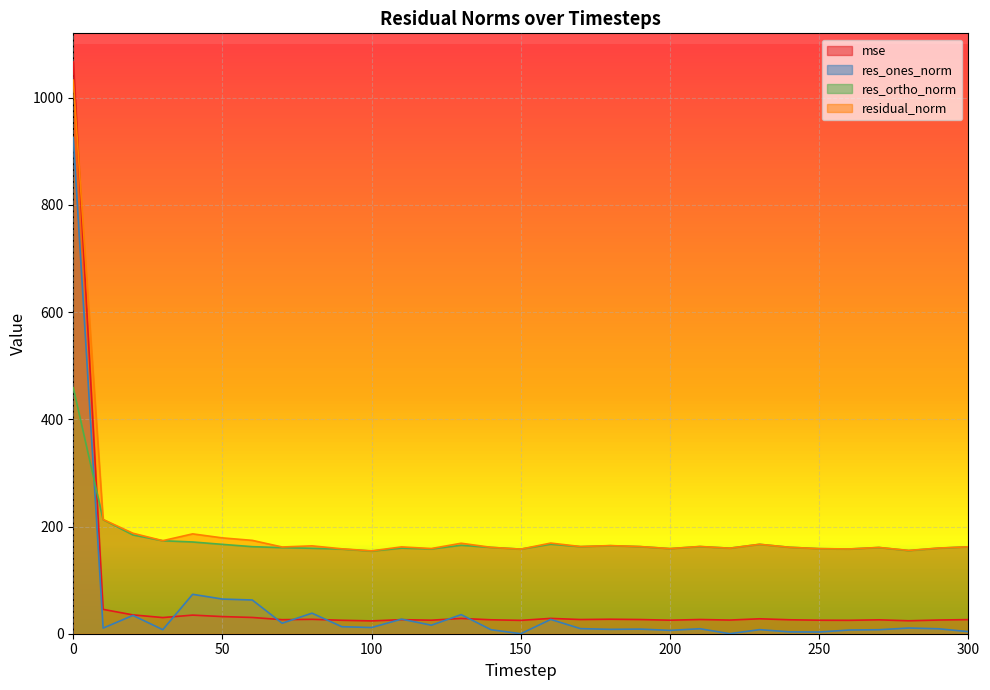

What is the value of the res_ortho_norm point at the 25th from the left?

161.3